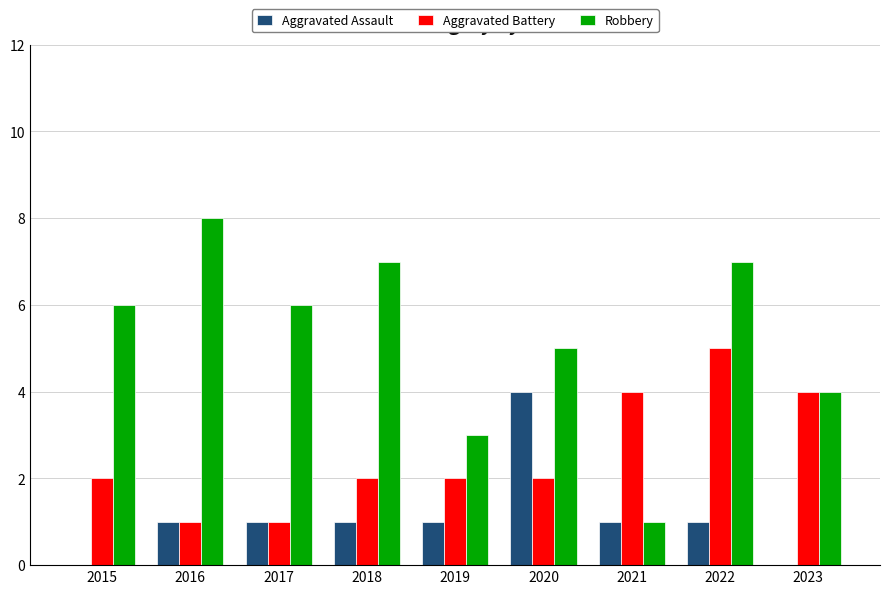

Which category has the highest value across all series?

2016